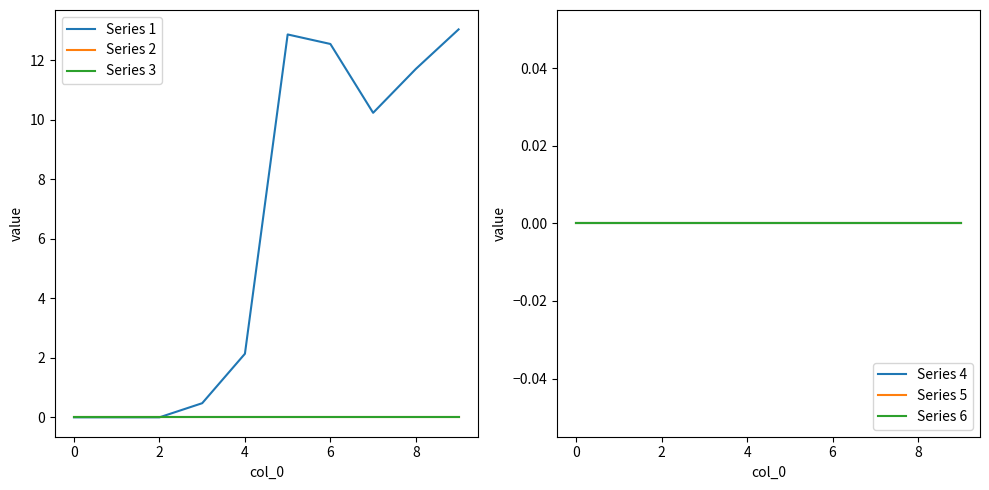

Does the chart have visible grid lines?

No